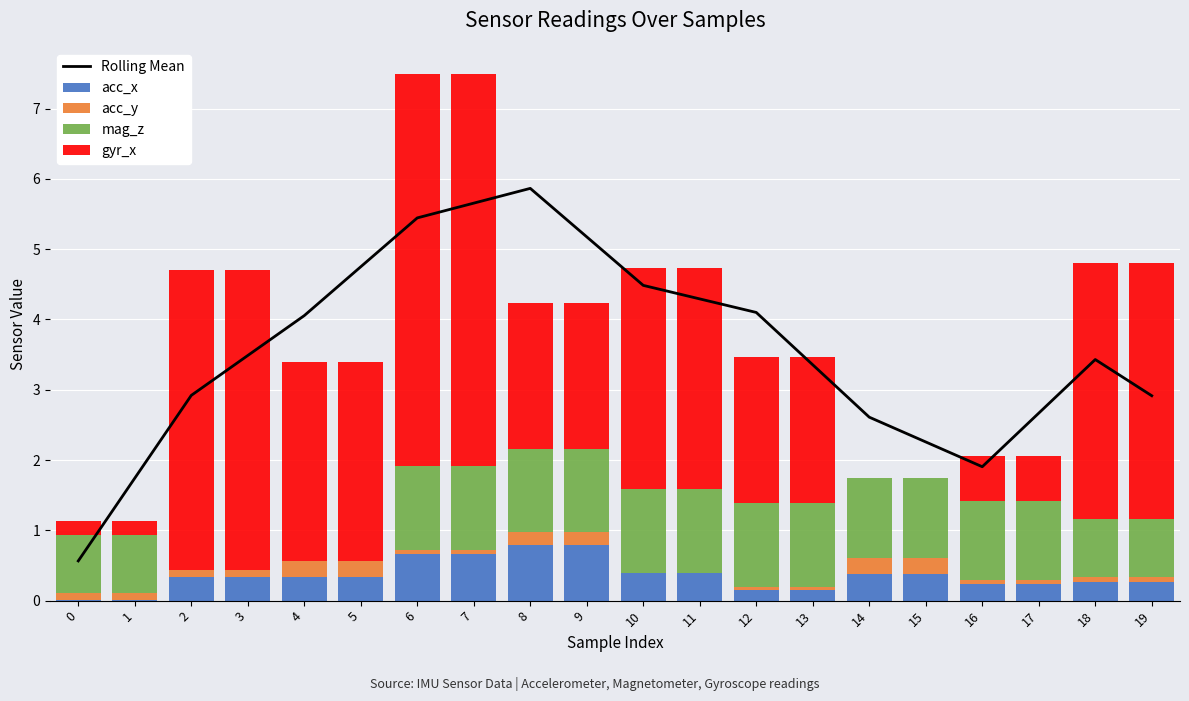

Rank the series at 17 from lowest to highest value.

acc_y, acc_x, gyr_x, mag_z, Rolling Mean